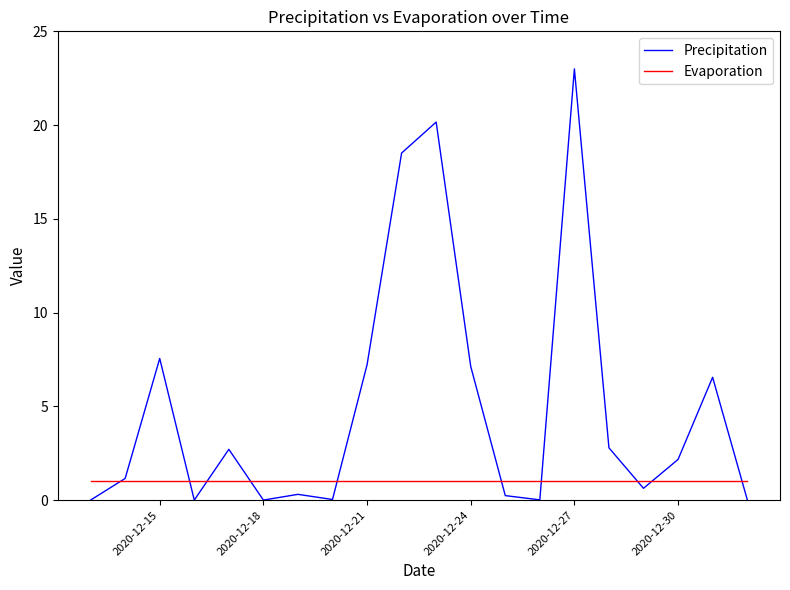

Which series has the largest range (max minus min)?

Precipitation